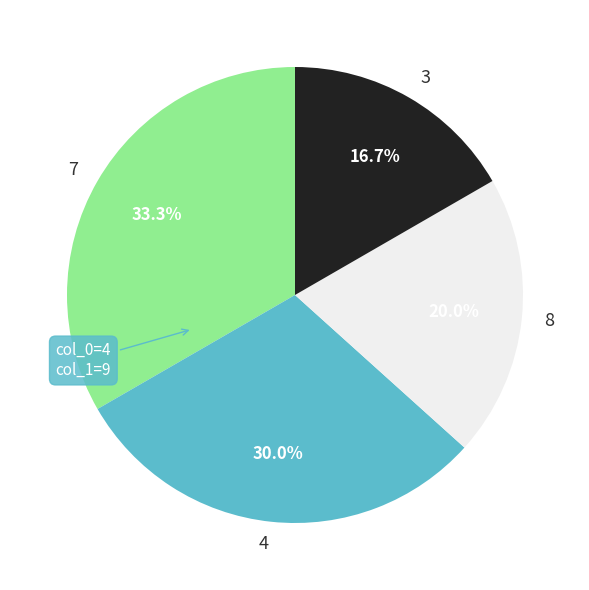

Which has a higher value, 7 or 4?

7